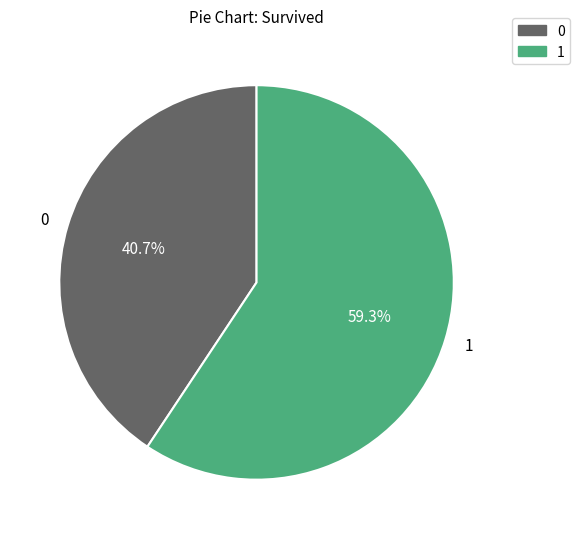

Does 0 represent more than half of the total?

No